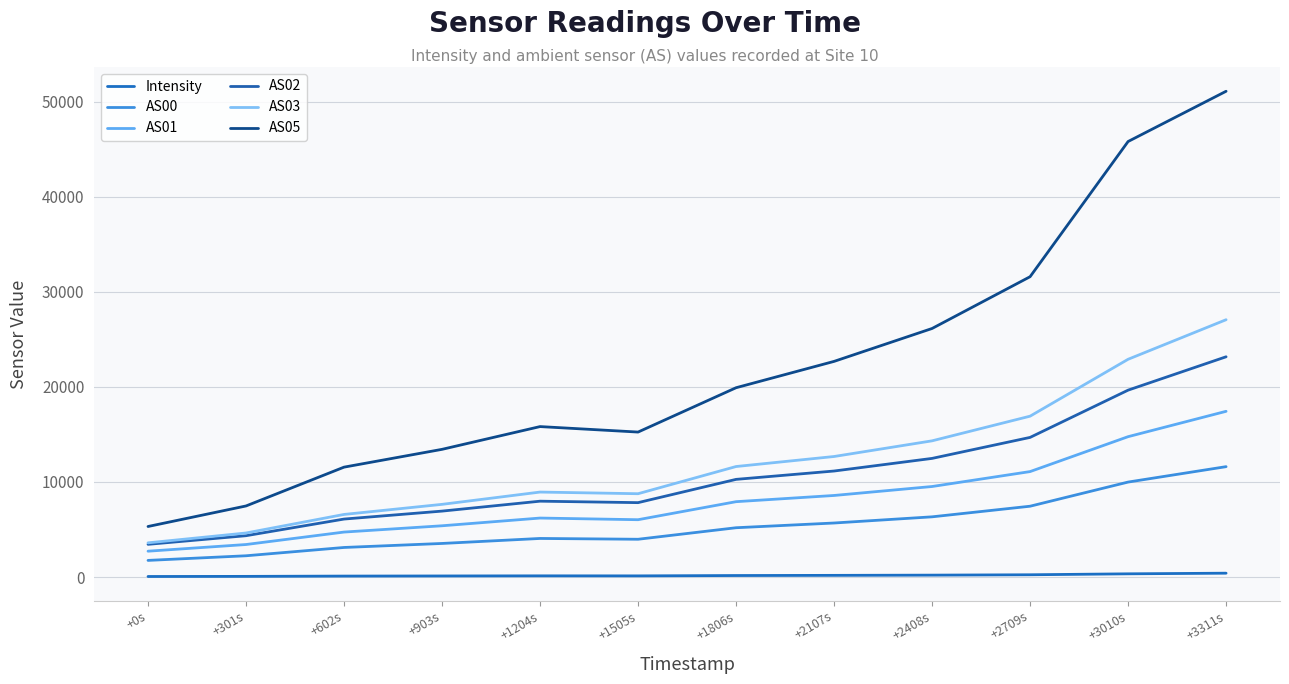

How many lines are shown in the chart?

6